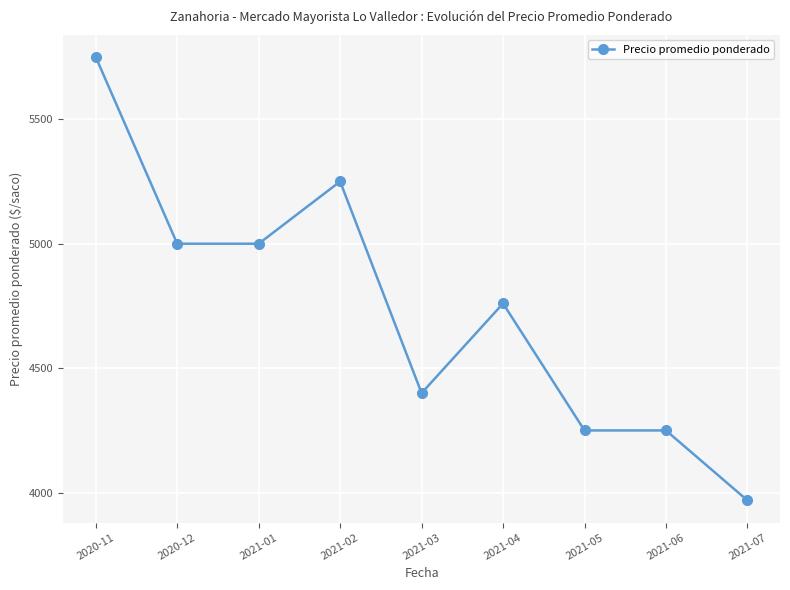

What position from the right is 2021-05?

3